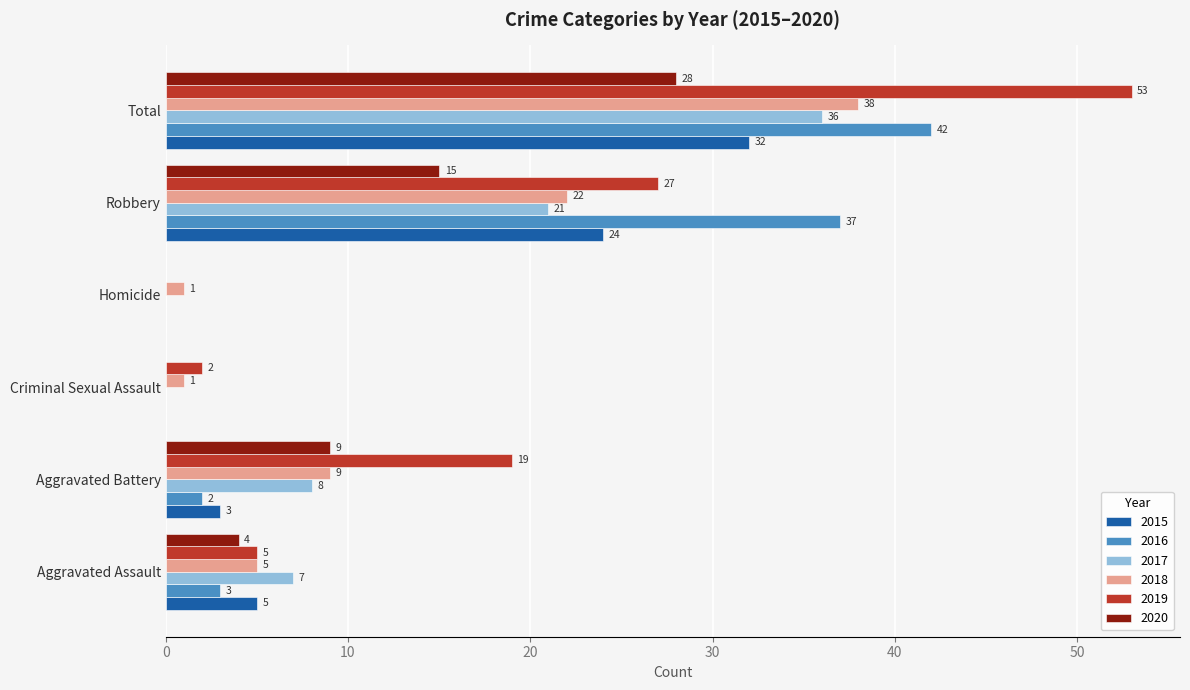

How many data points does each series have?

6